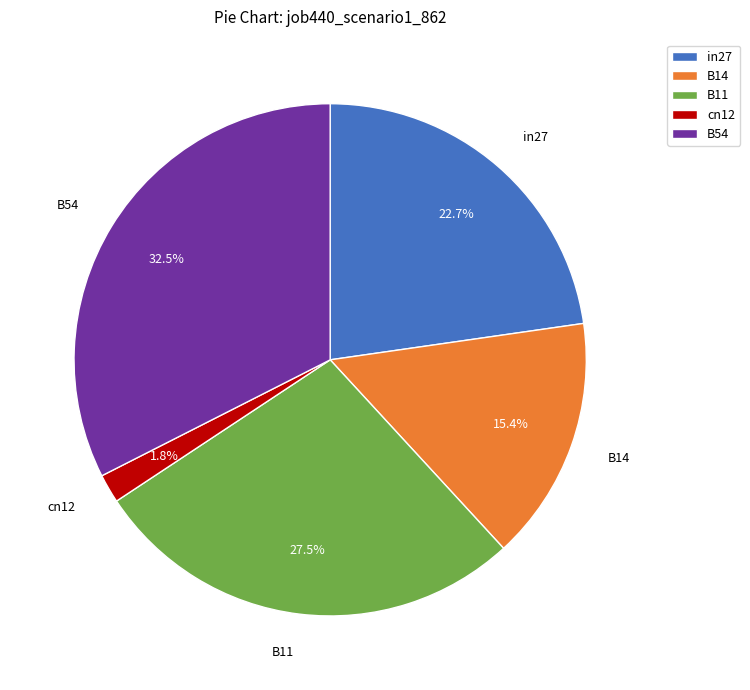

Count the number of slices in the pie.

5